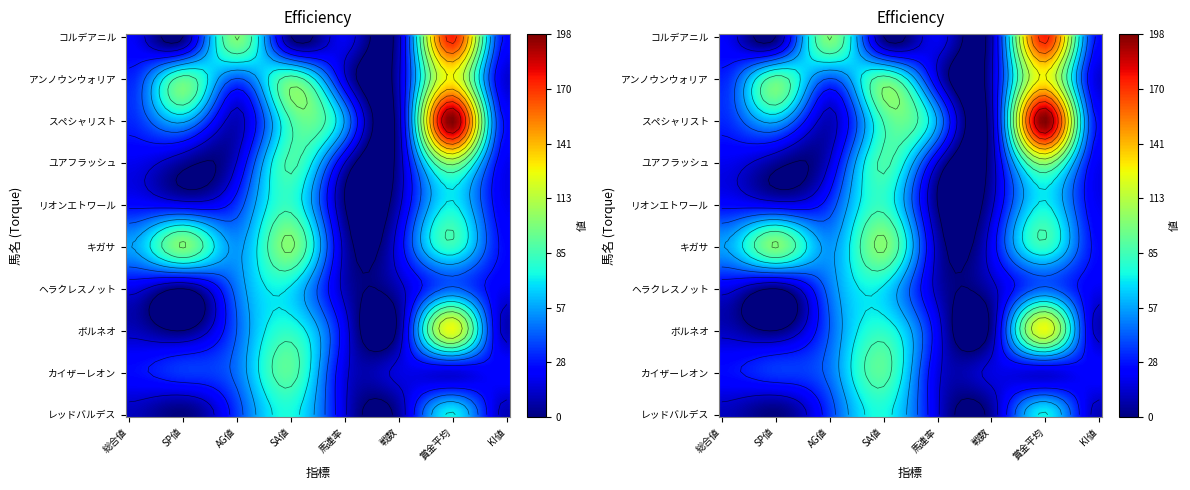

What is the sum of all ユアフラッシュ values?

272